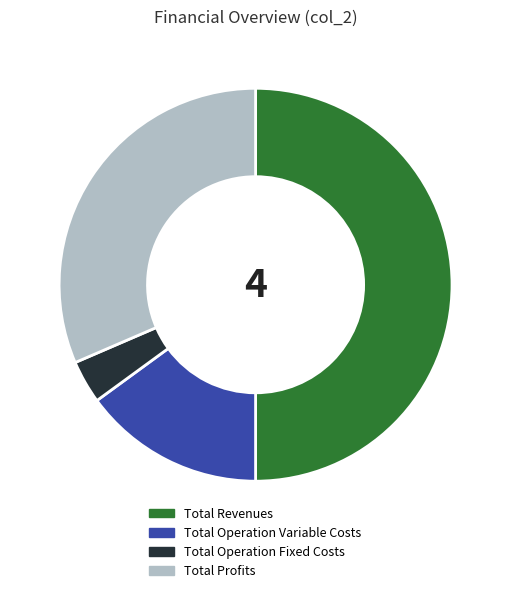

What is the largest slice in the pie chart?

Total Revenues